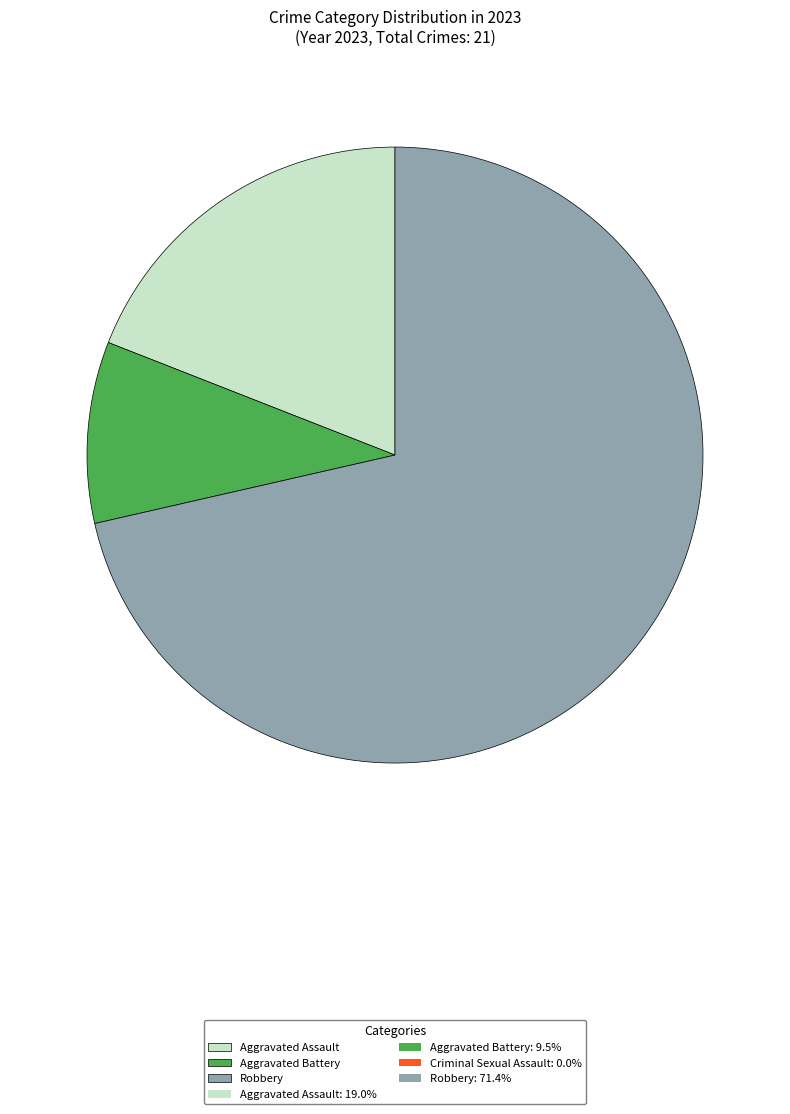

How many slices are in this pie chart?

3